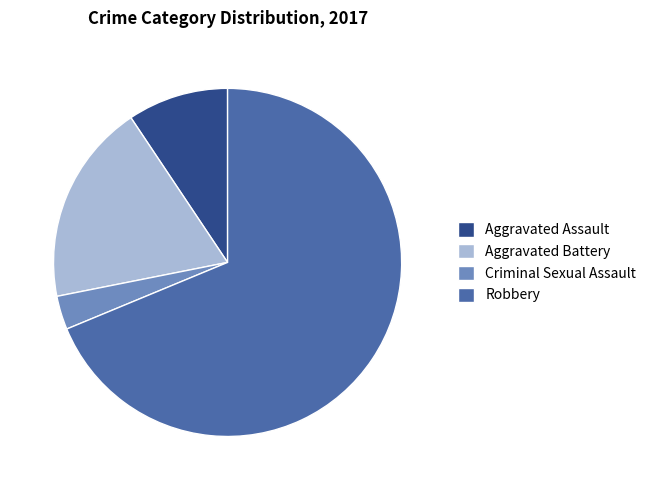

Between Aggravated Assault and Criminal Sexual Assault, which is larger?

Aggravated Assault